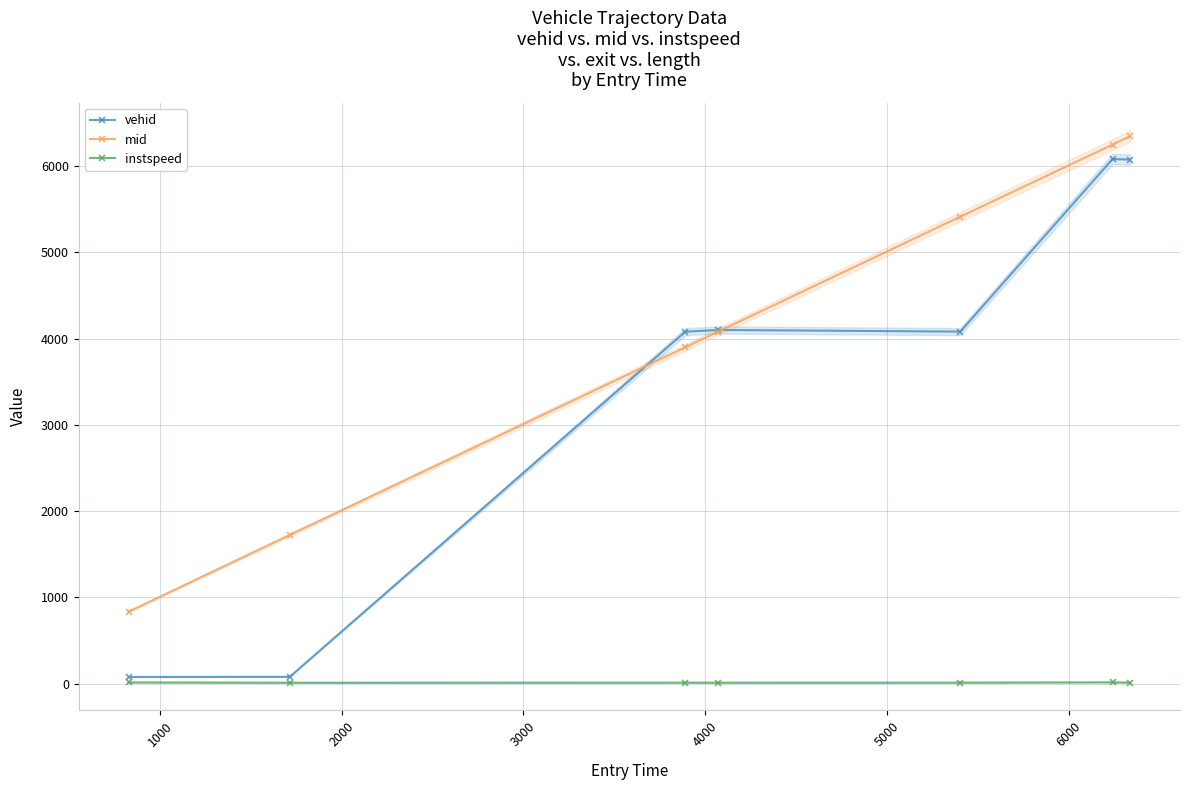

What is the maximum value for instspeed?

15.3